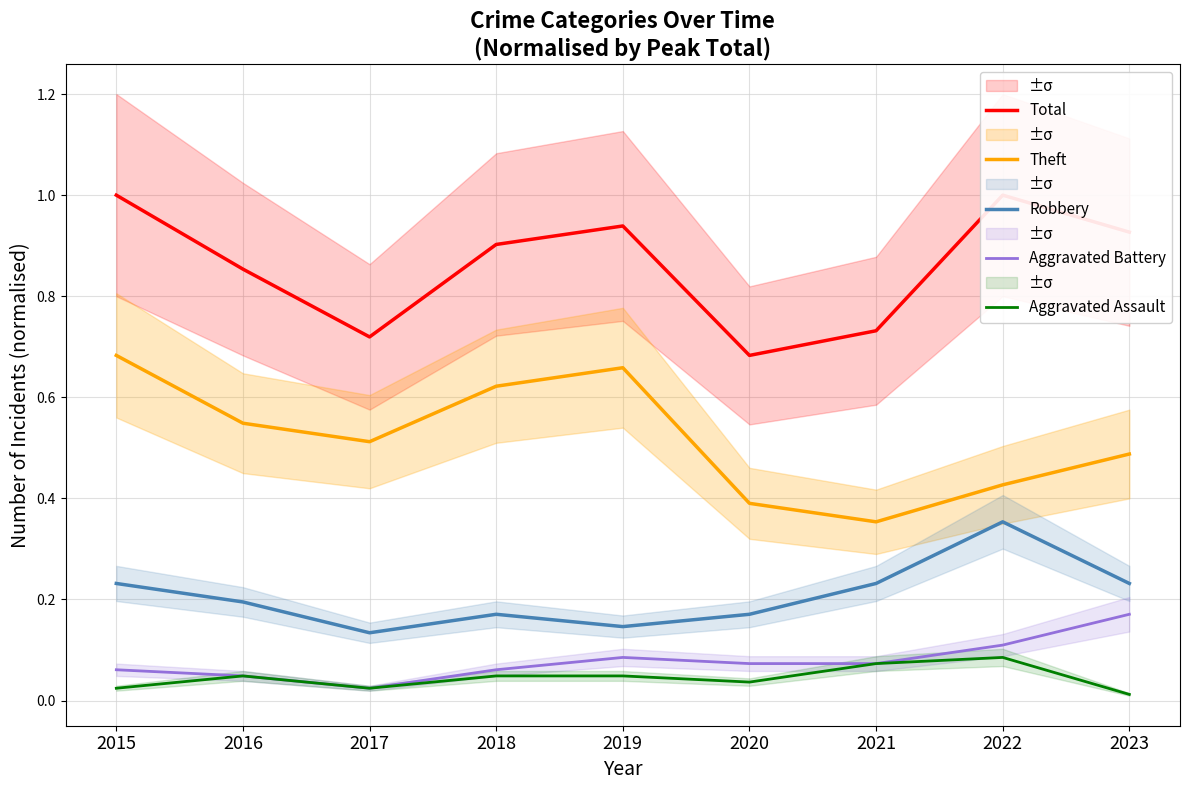

What is the difference between the Theft values at 2019 and 2017?

0.1